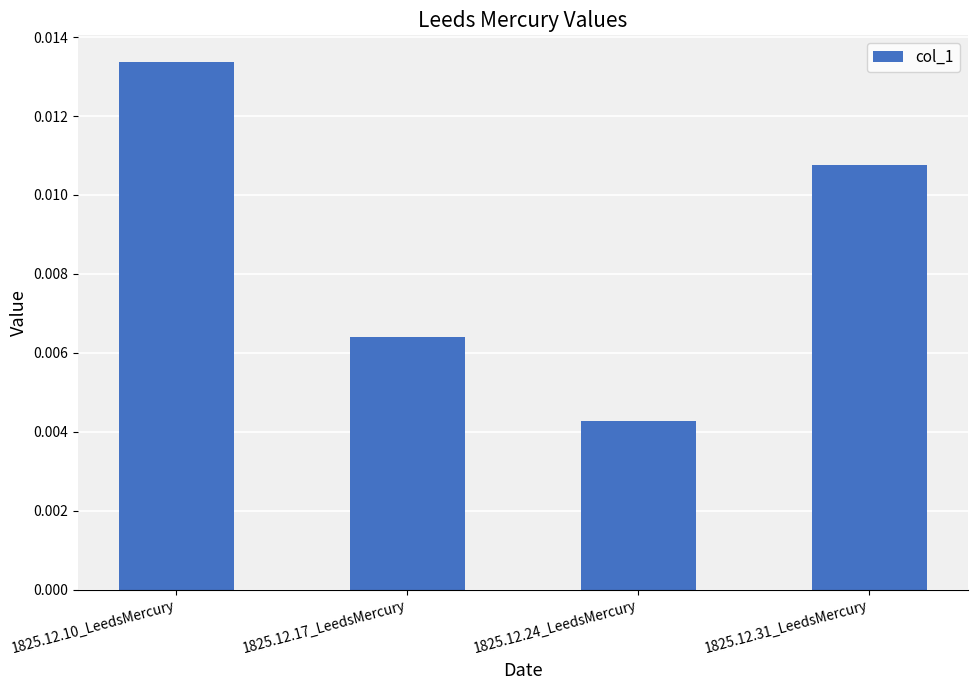

Which category has the lowest value across all series?

1825.12.24_LeedsMercury